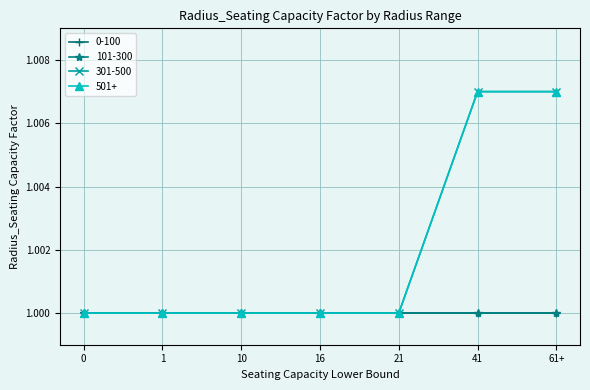

Does the chart have visible grid lines?

Yes